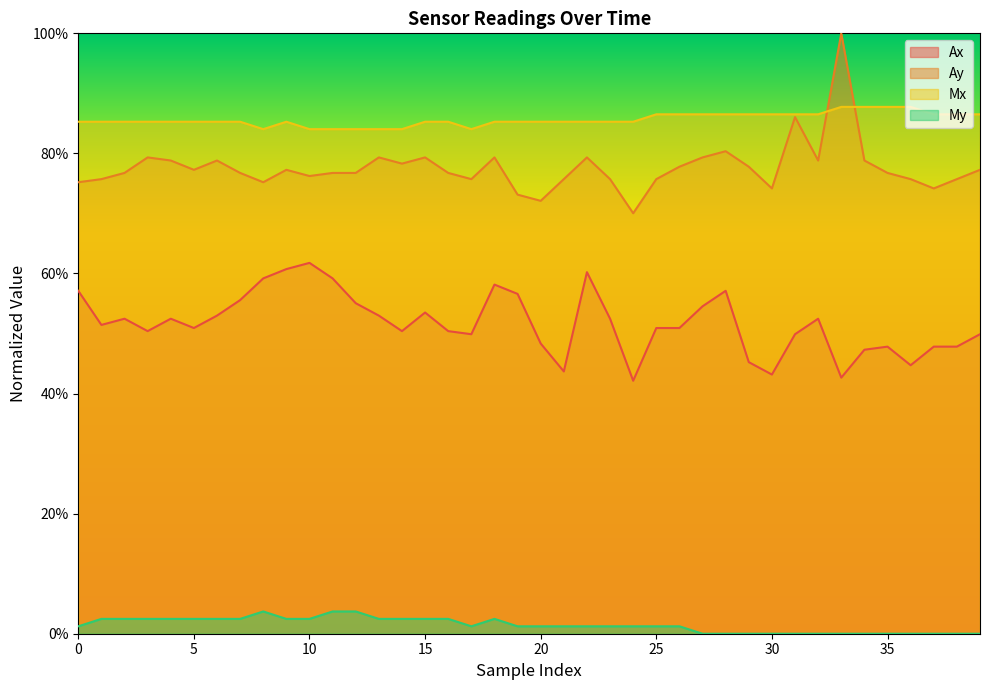

How many data points in My are above 0?

27